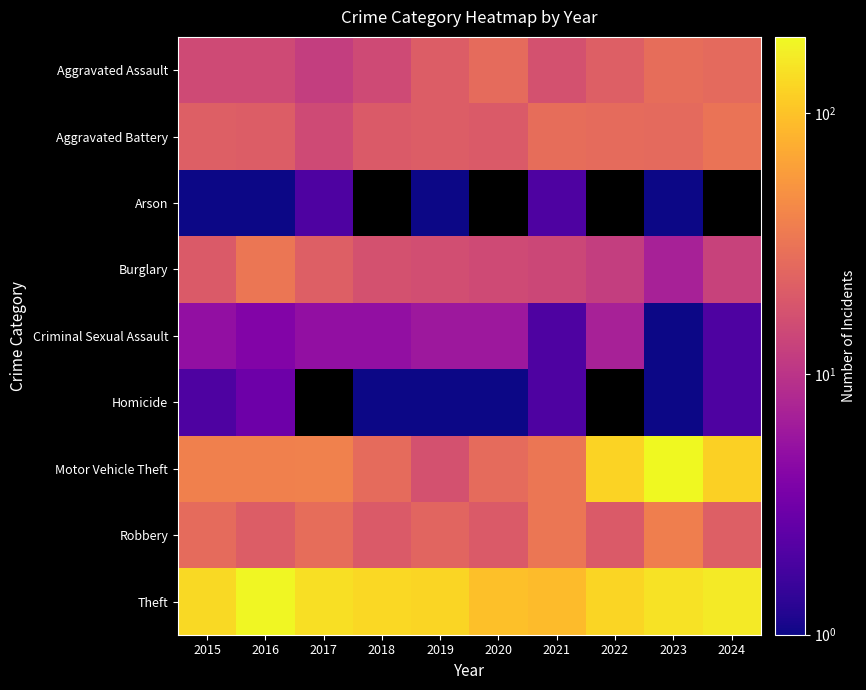

Is it true that Robbery equals 22.1 at 2023?

False